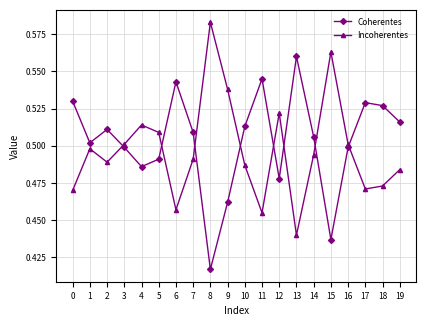

List the series in order of their overall mean, highest first.

Coherentes, Incoherentes